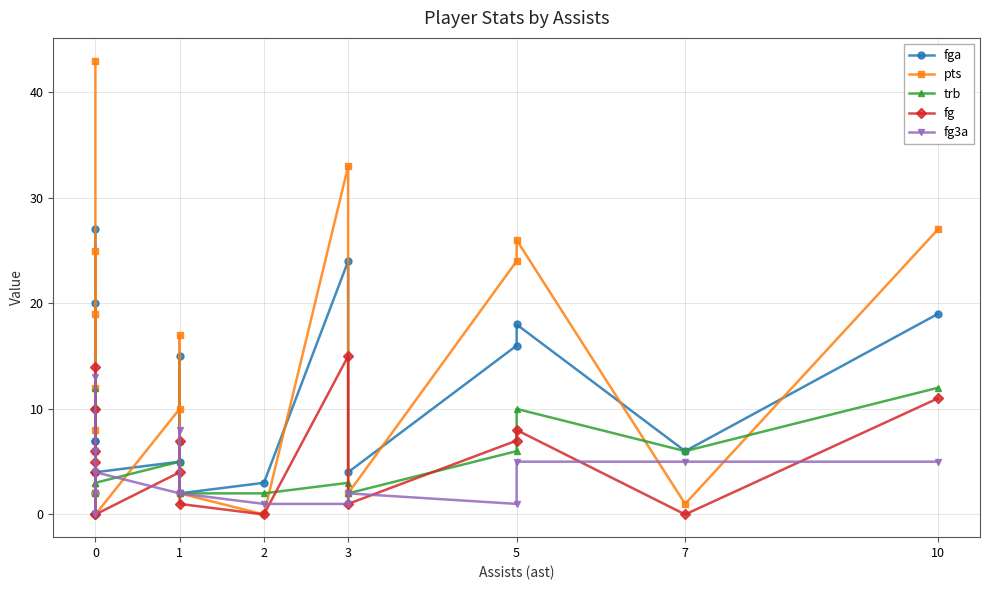

What is the maximum value for fg3a?

13